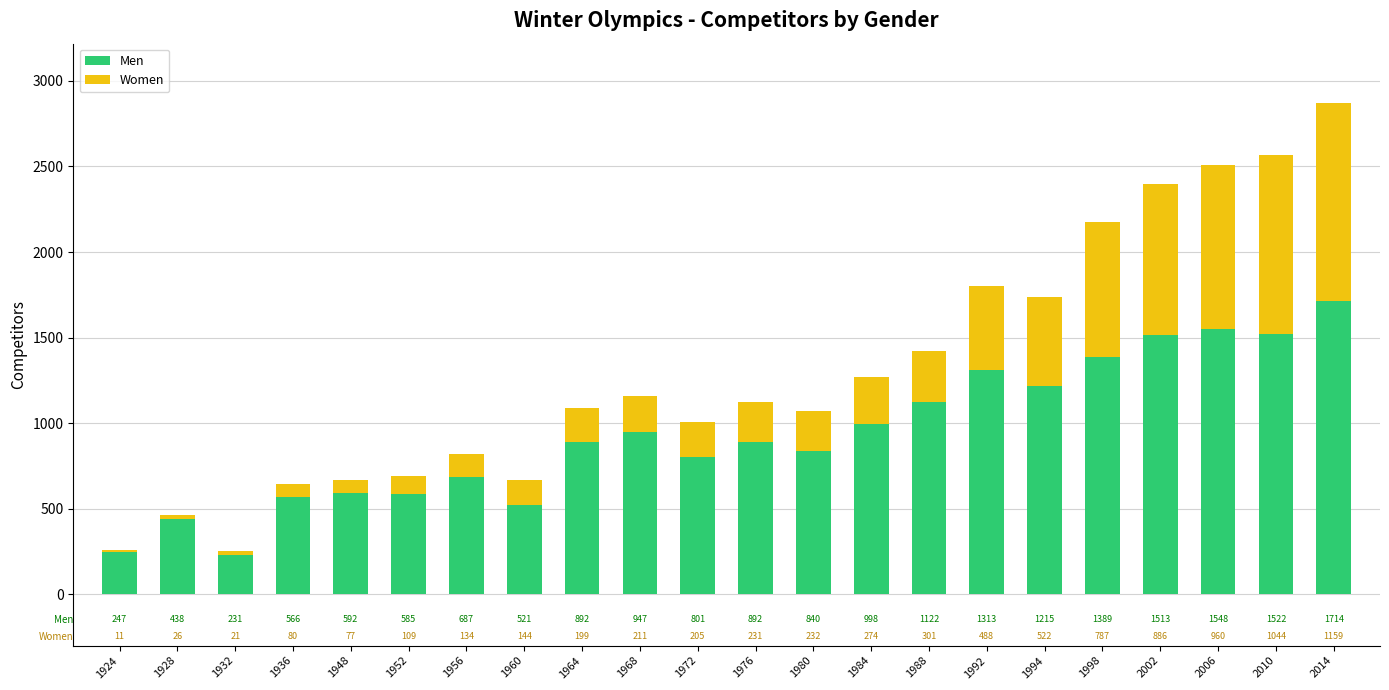

How many series are shown in this chart?

2